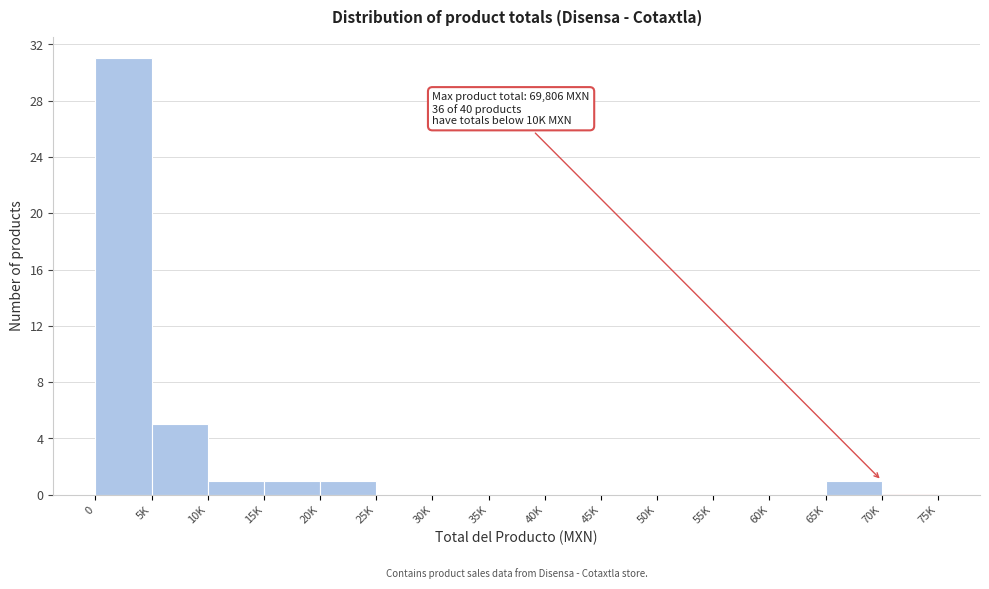

Reading left to right, list all the values displayed in this chart.

0=31	5K=5	10K=1	15K=1	20K=1	25K=0	30K=0	35K=0	40K=0	45K=0	50K=0	55K=0	60K=0	65K=1	70K=0